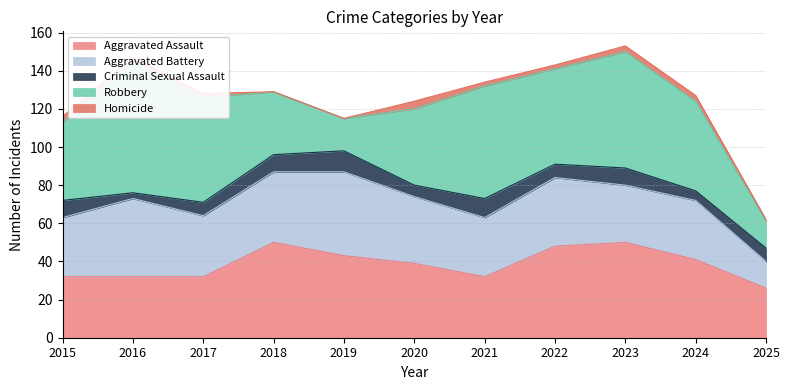

What is the sum of all Homicide values?

22